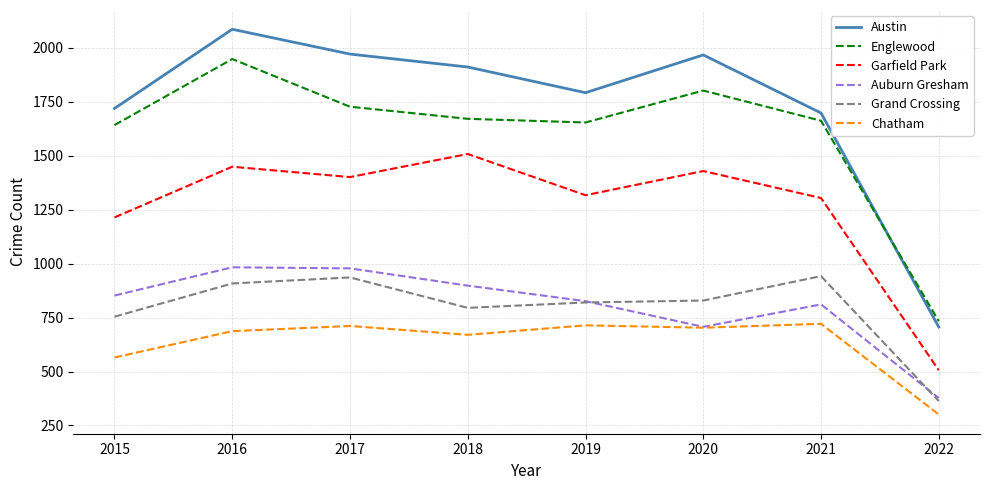

The value of Austin at 2022 is 706. True or false?

True